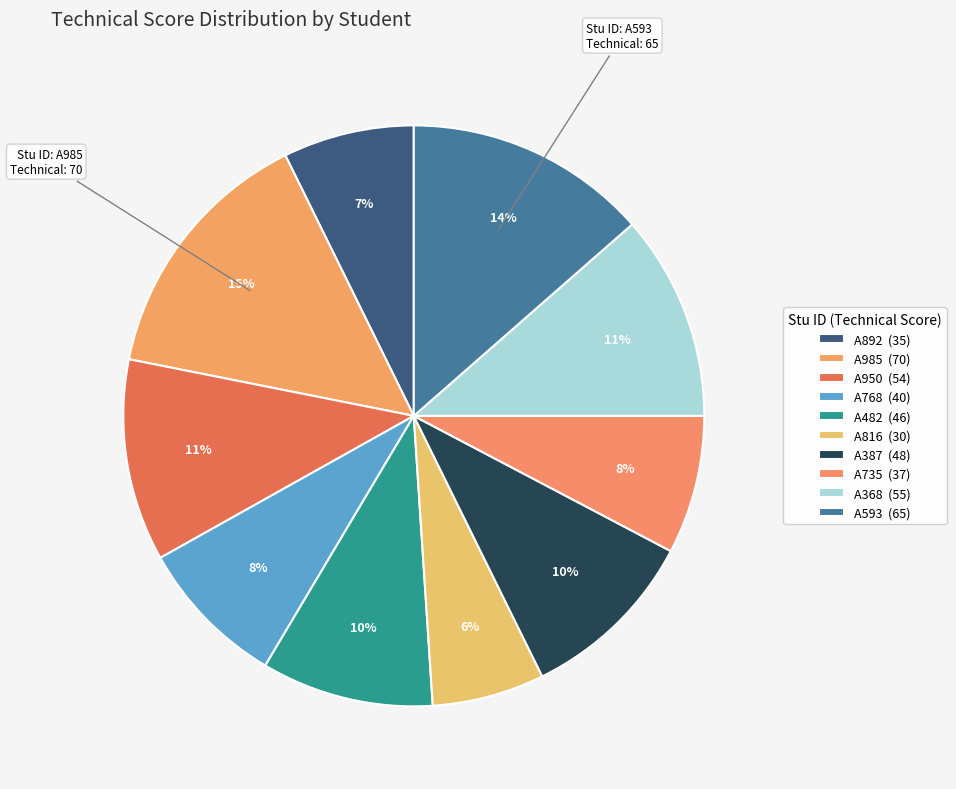

What percentage is the A735 slice, to the nearest percent?

8%